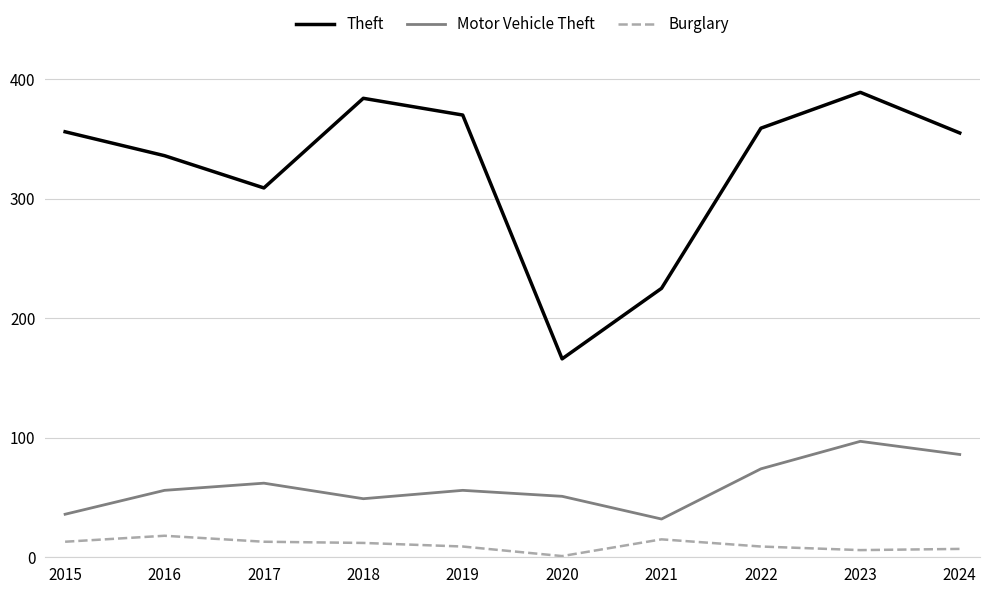

True or false: Burglary and Motor Vehicle Theft cross at least once.

False